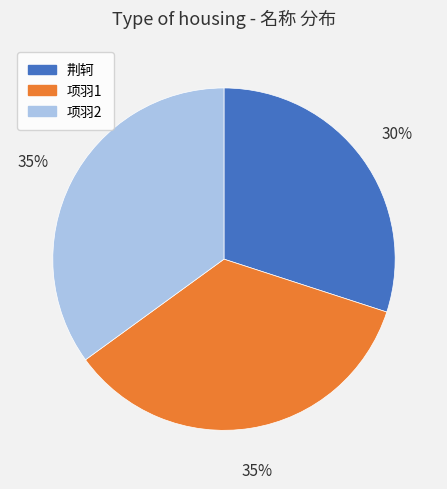

How many segments does this pie chart have?

3